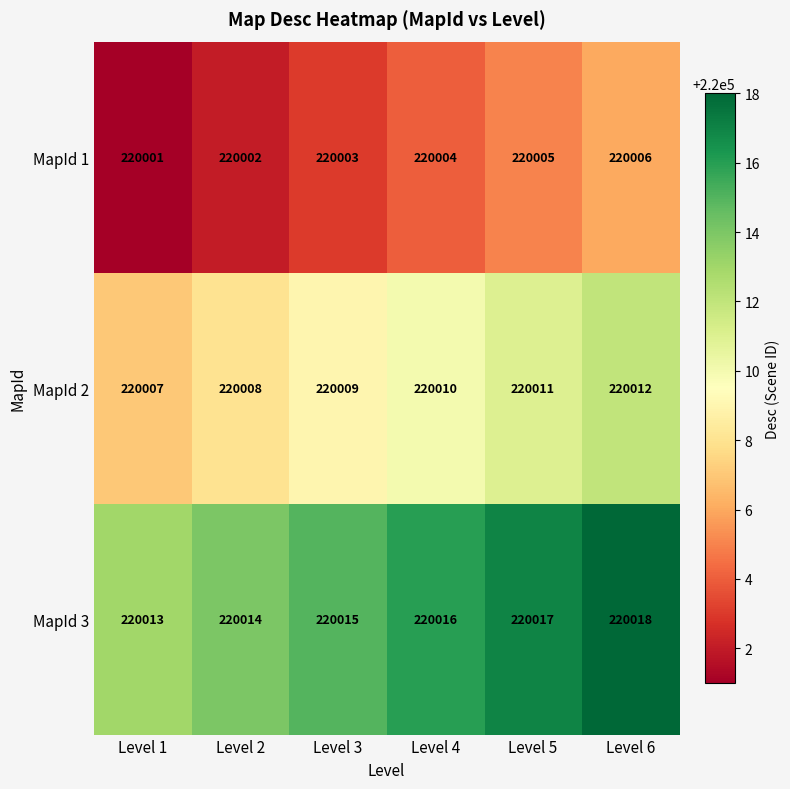

Rank the series by their average value, from highest to lowest.

MapId 3, MapId 2, MapId 1